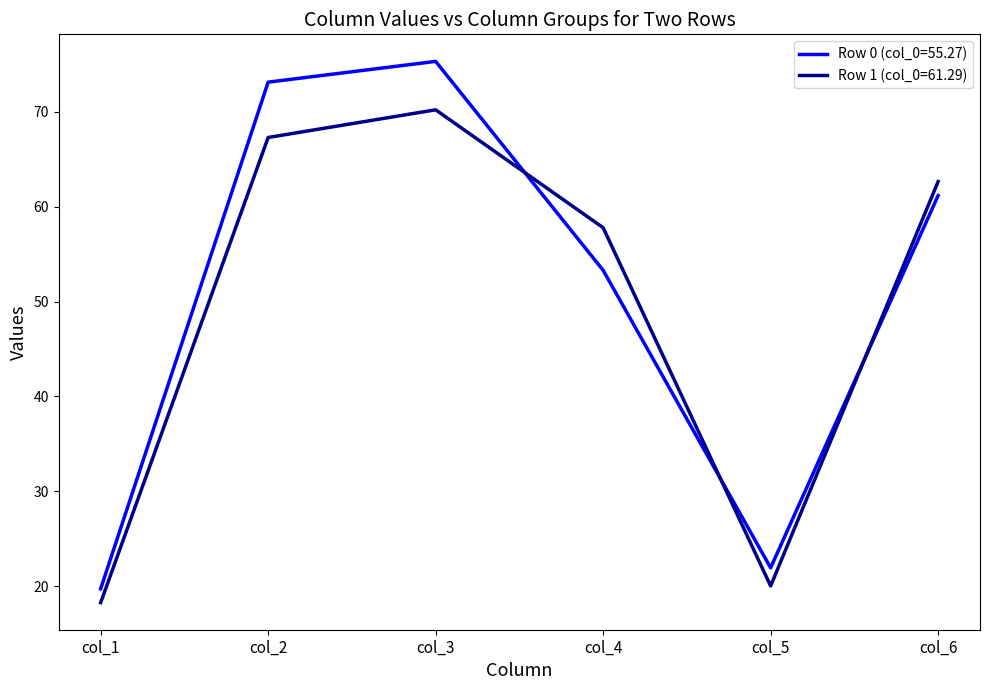

Does the chart display data point markers on the line(s)?

No